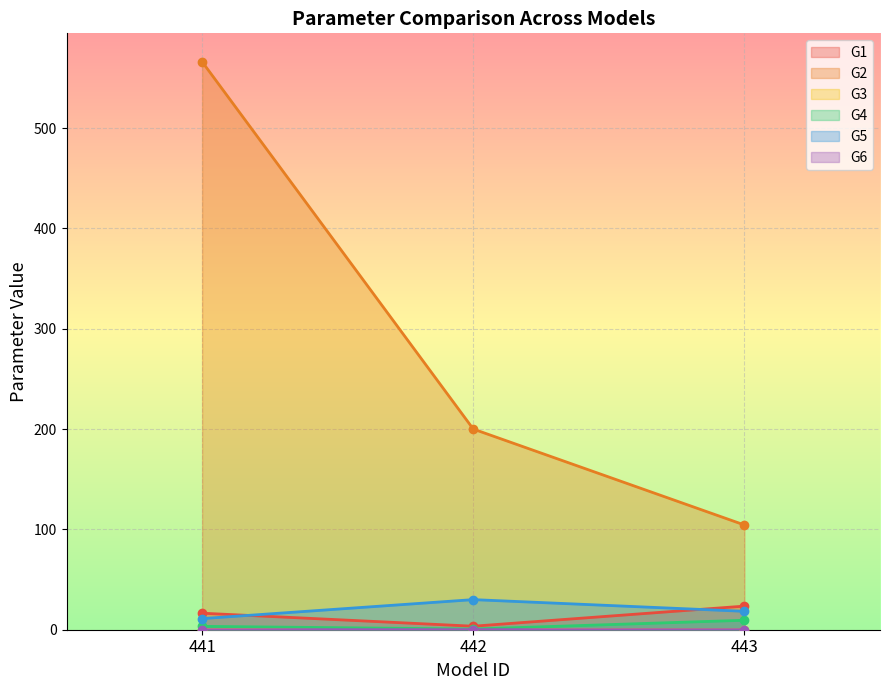

Which series has the largest total across all categories?

G2